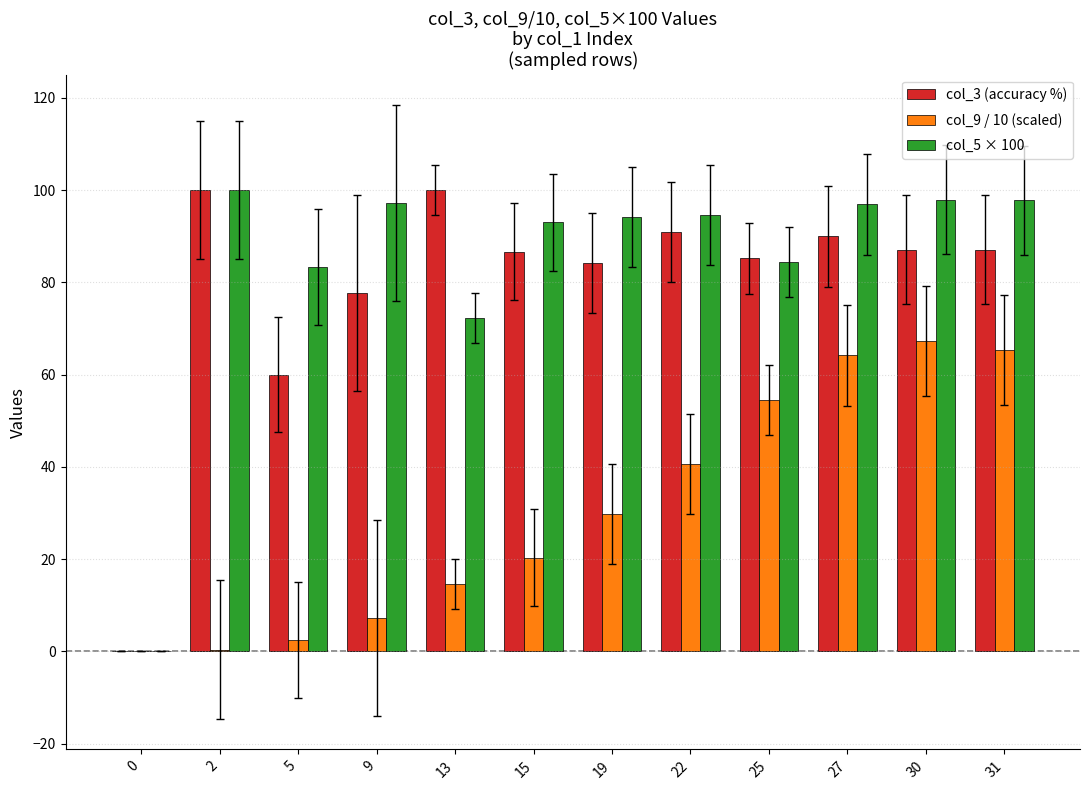

Does the chart contain stacked bars?

No